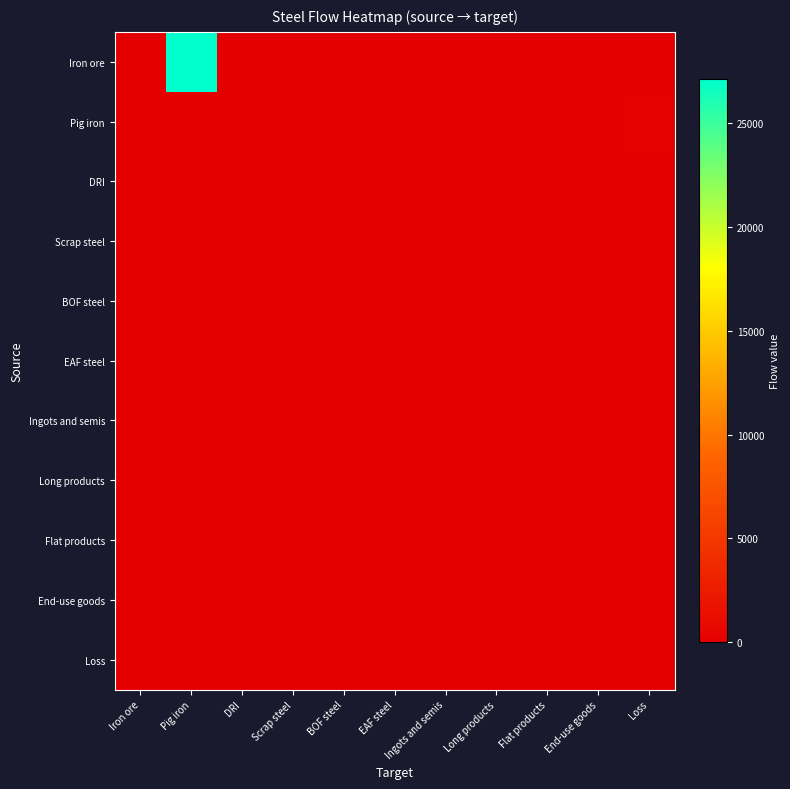

At how many categories does at least one series exceed 17966?

1